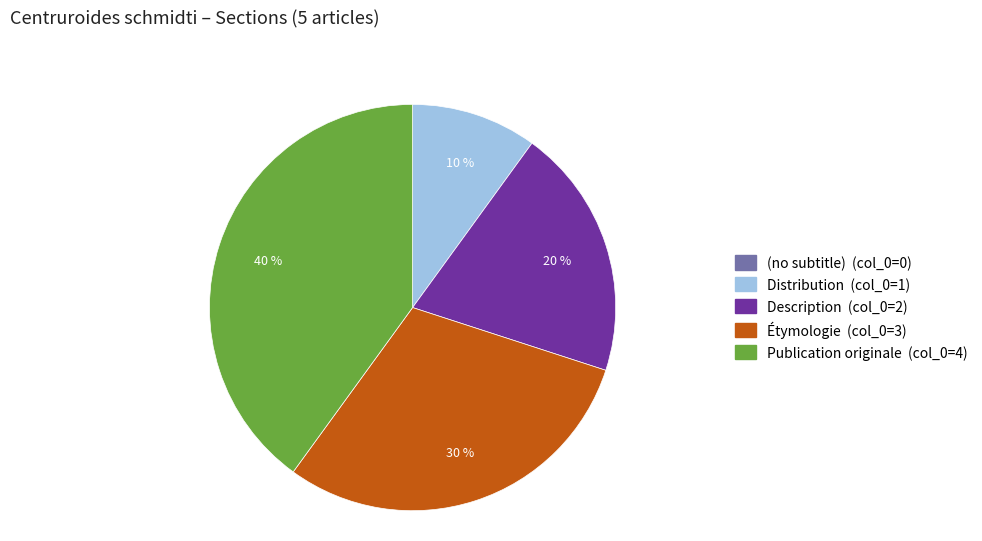

To the nearest percent, what is the difference between the Description and Distribution slice percentages?

10%